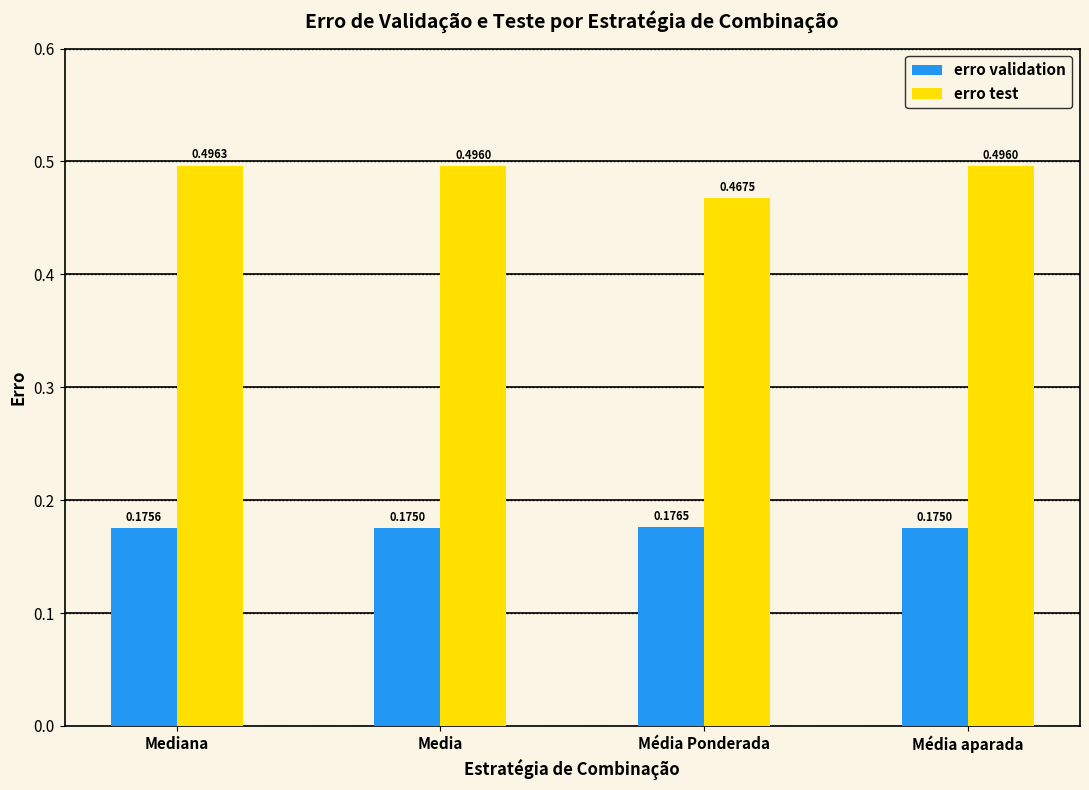

Where is erro test nearest to the value 0?

Média Ponderada